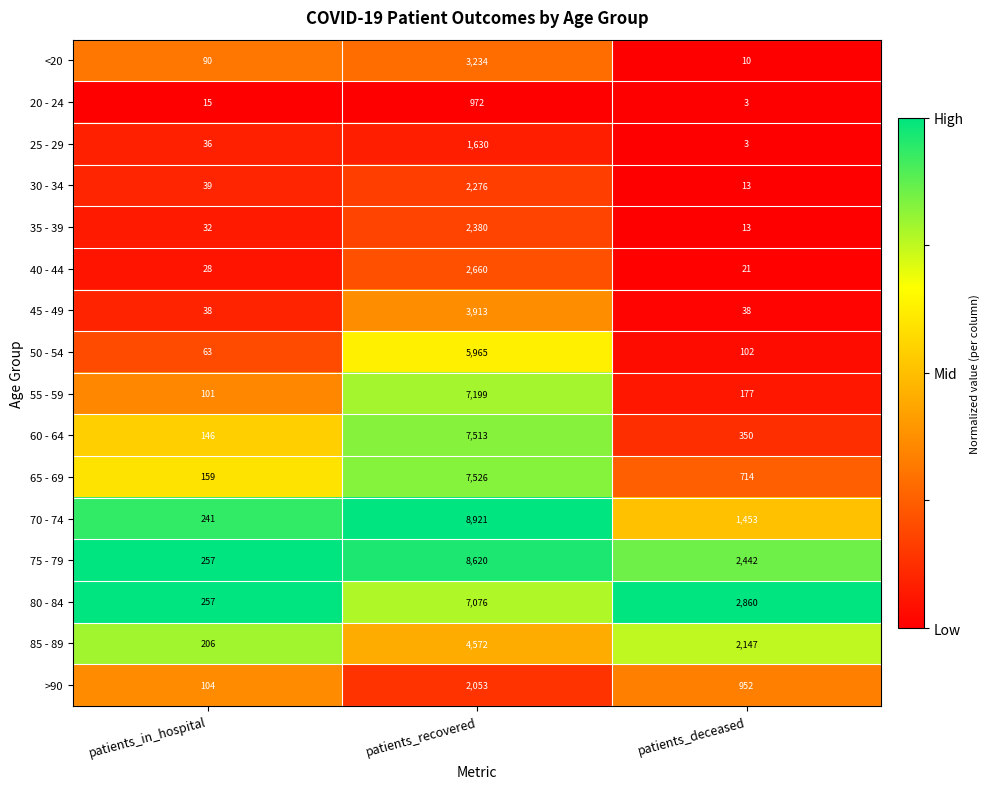

At which category does the chart reach its peak across all series?

patients_recovered